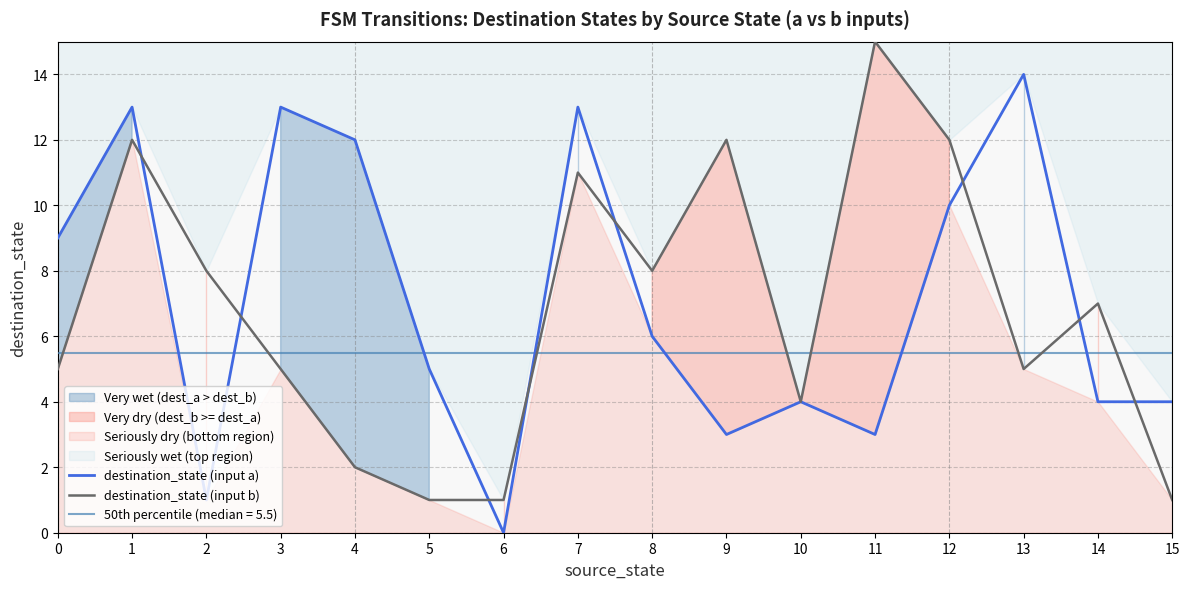

Does the chart display data point markers on the line(s)?

No